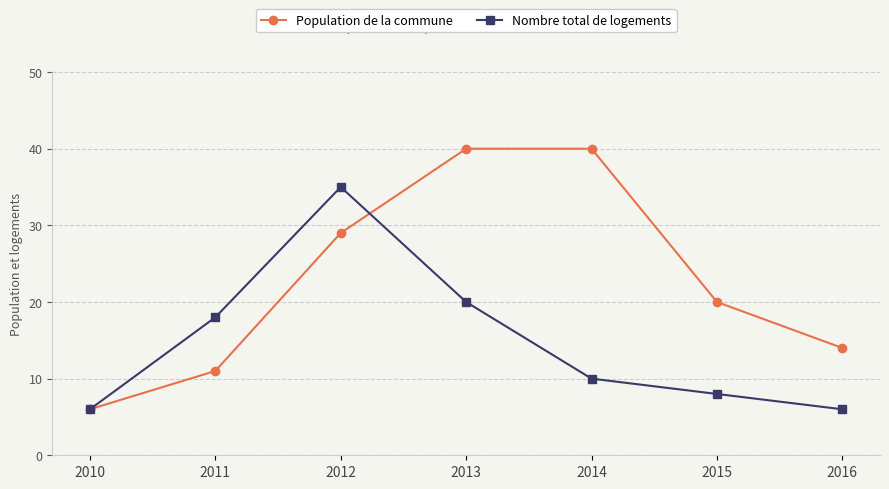

Does the chart have visible grid lines?

Yes